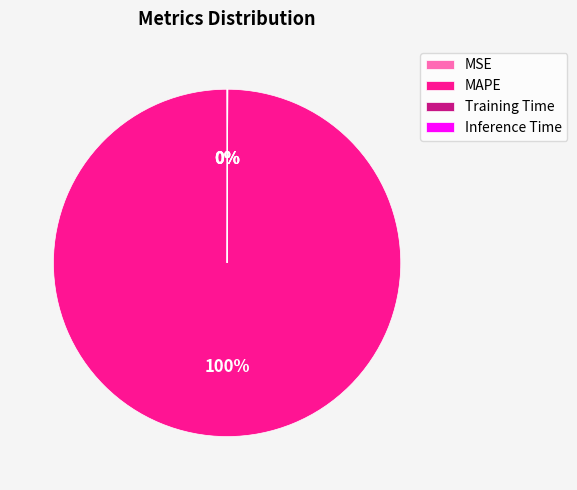

The MAPE slice represents 100% of the pie. True or false?

True